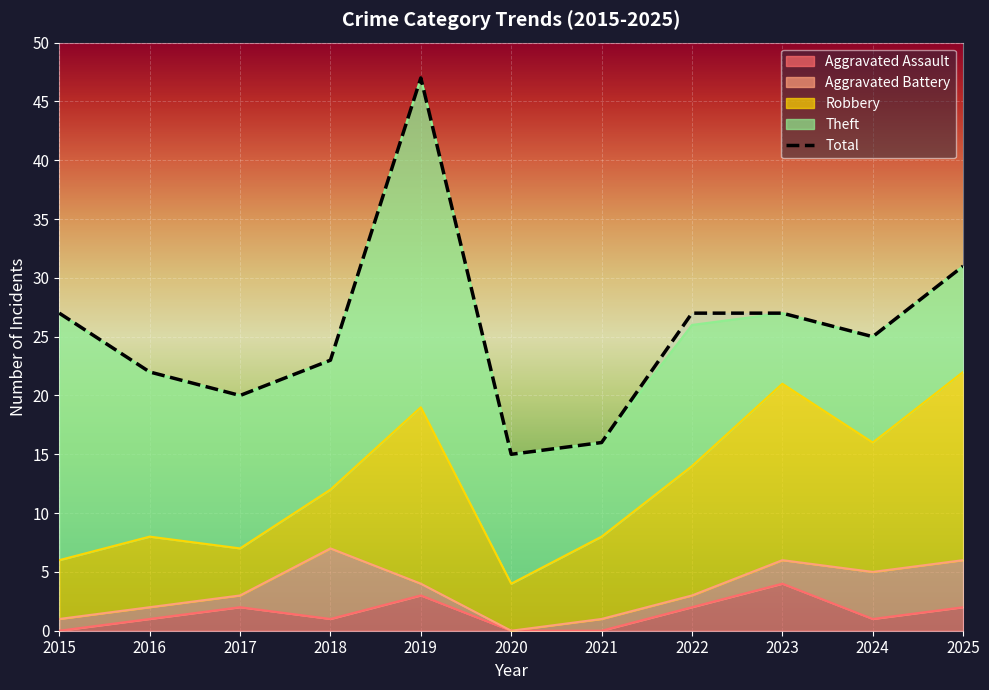

Which label corresponds to the smallest value in the chart?

2015